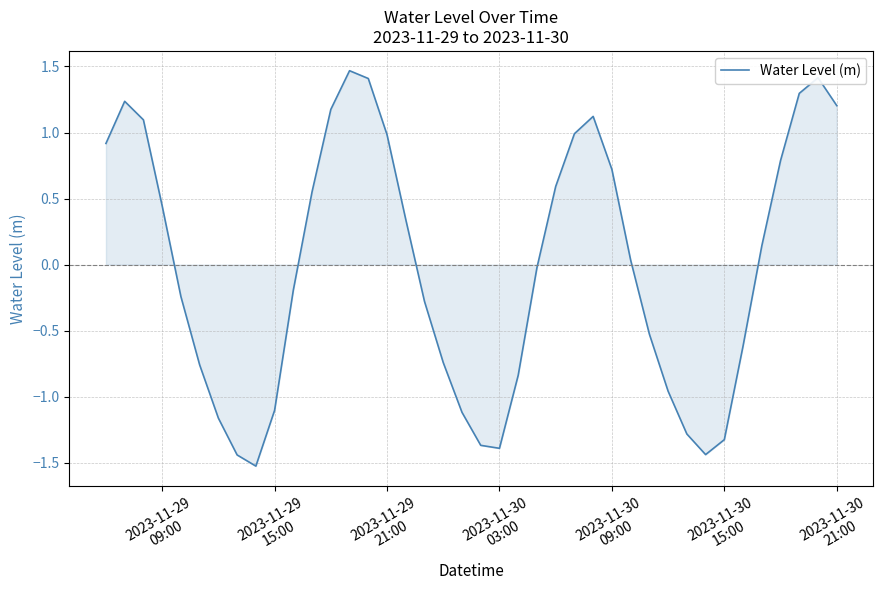

What is the difference between the maximum and second lowest values?

2.9